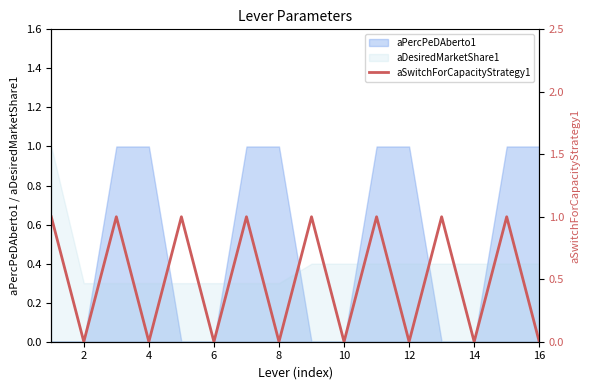

What is the lowest value of the aDesiredMarketShare1 series?

0.3